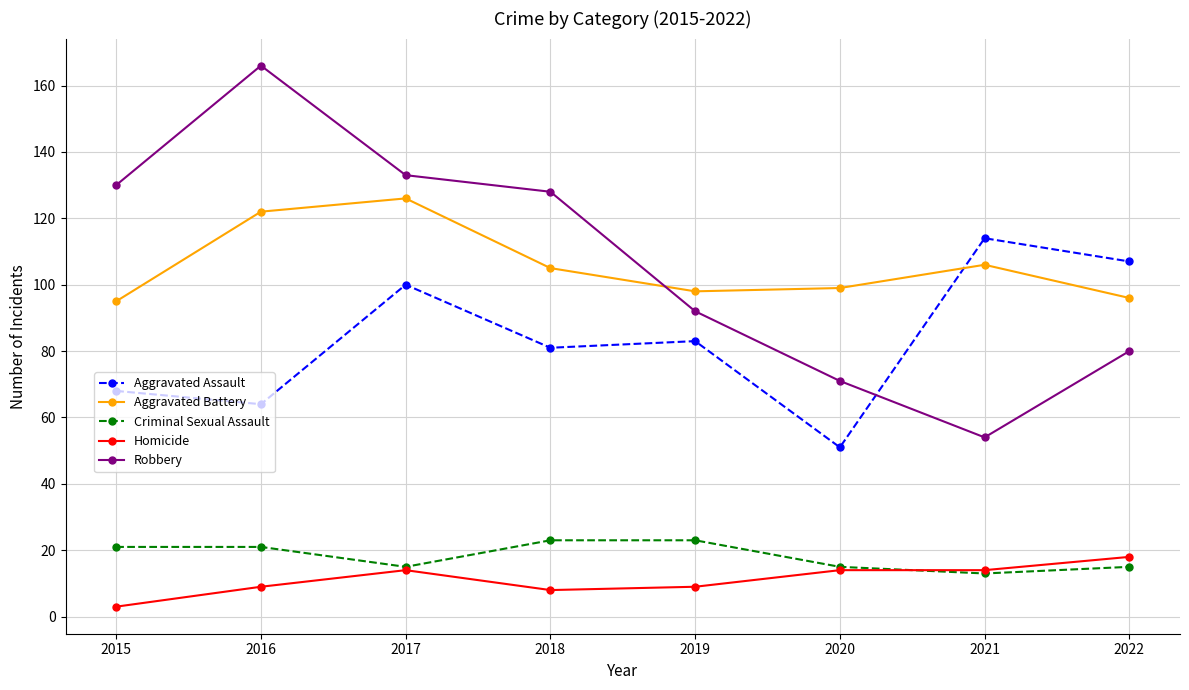

What is the total value across all series at 2016?

382